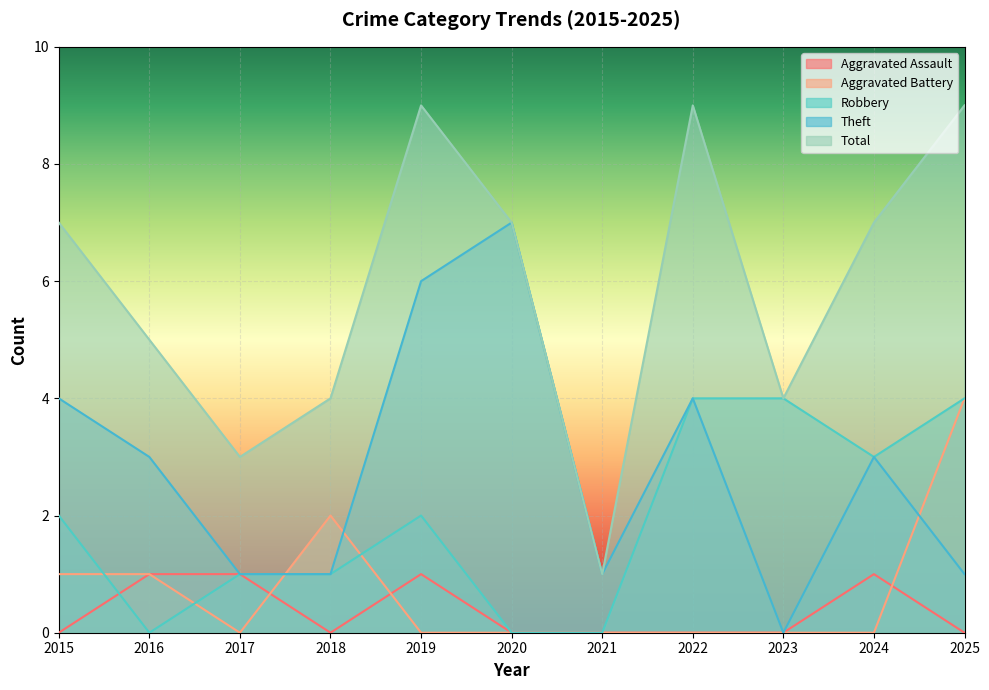

True or false: Aggravated Battery and Total intersect in this chart.

False